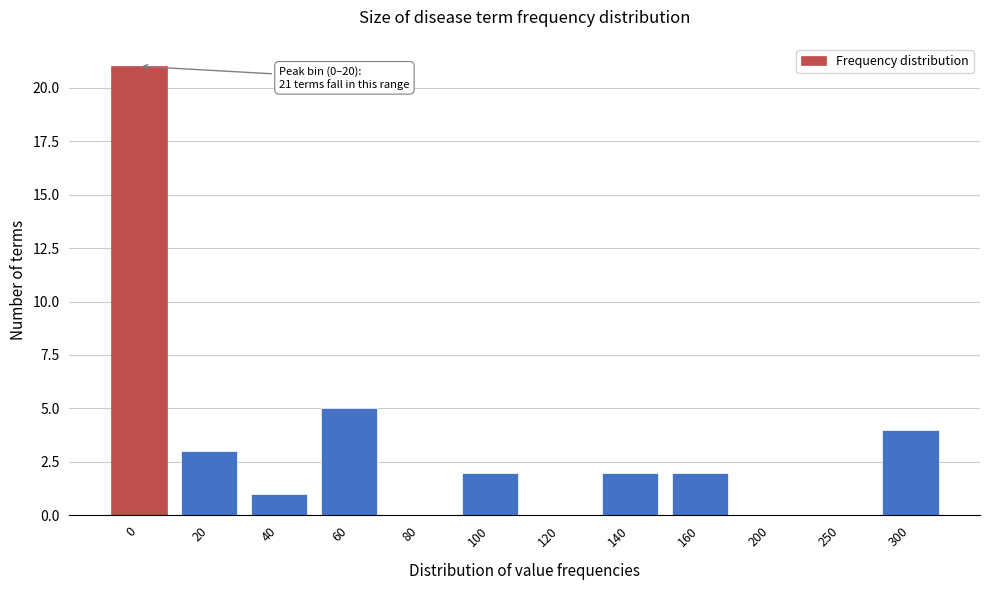

Reading left to right, what are all the values shown in this chart?

0=21	20=3	40=1	60=5	80=0	100=2	120=0	140=2	160=2	200=0	250=0	300=4